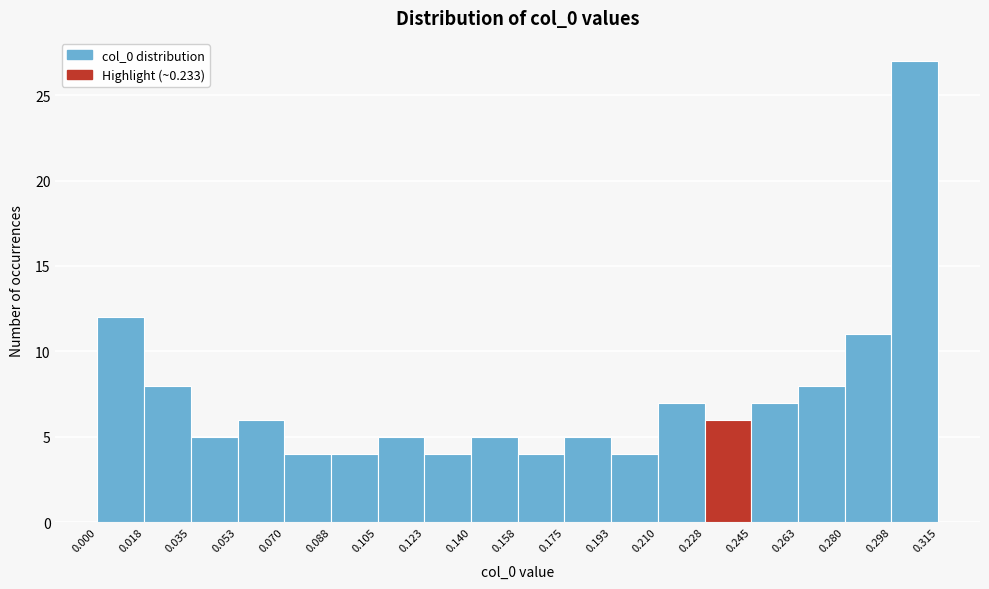

Reading left to right, transcribe this chart: for each bar, give the range it covers on the x-axis and its height. The values are not printed on the chart, so give them approximately, as read against the axis.

0.000 to 0.018: 12
0.018 to 0.035: 8
0.035 to 0.053: 5
0.053 to 0.070: 6
0.070 to 0.088: 4
0.088 to 0.105: 4
0.105 to 0.123: 5
0.123 to 0.140: 4
0.140 to 0.158: 5
0.158 to 0.175: 4
0.175 to 0.193: 5
0.193 to 0.210: 4
0.210 to 0.228: 7
0.228 to 0.245: 6
0.245 to 0.263: 7
0.263 to 0.280: 8
0.280 to 0.298: 11
0.298 to 0.315: 27